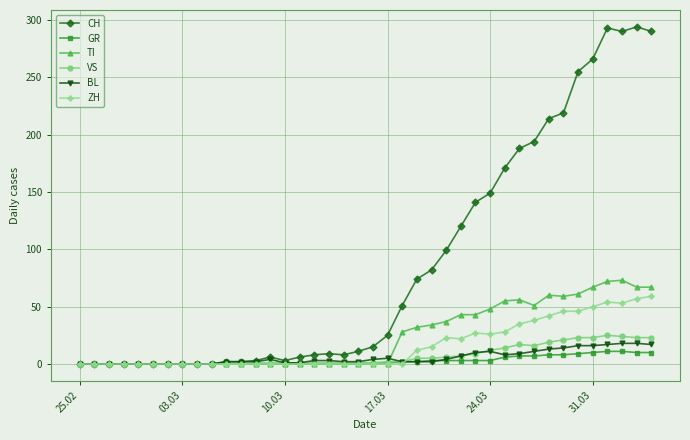

At how many categories does at least one series exceed 131?

13